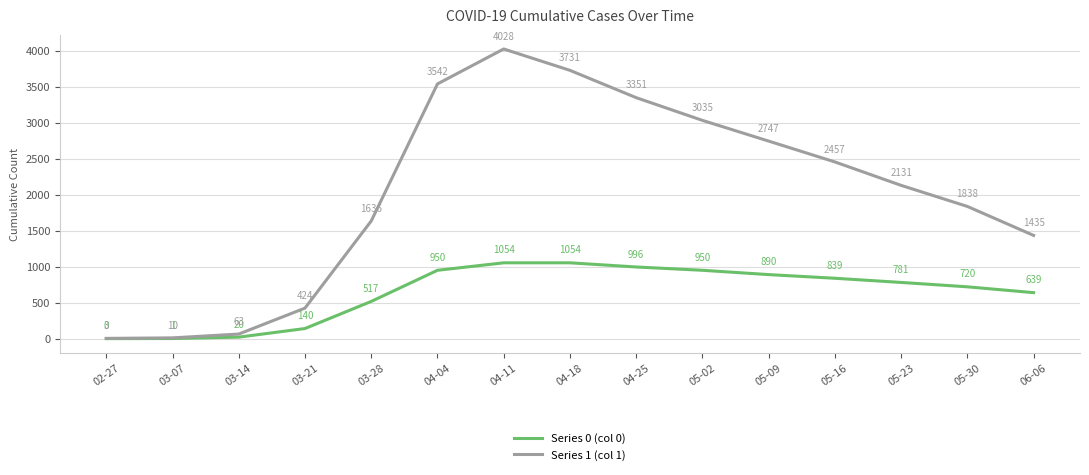

The Series 0 (col 0) series shows 379 at 05-30. True or false?

False